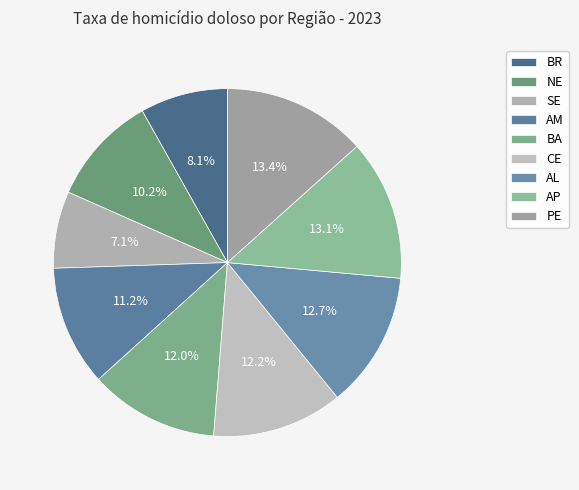

Does PE represent more than half of the total?

No